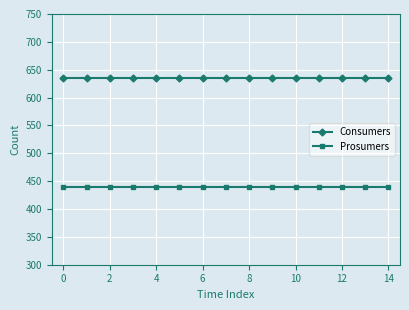

True or false: Consumers and Prosumers cross at least once.

False